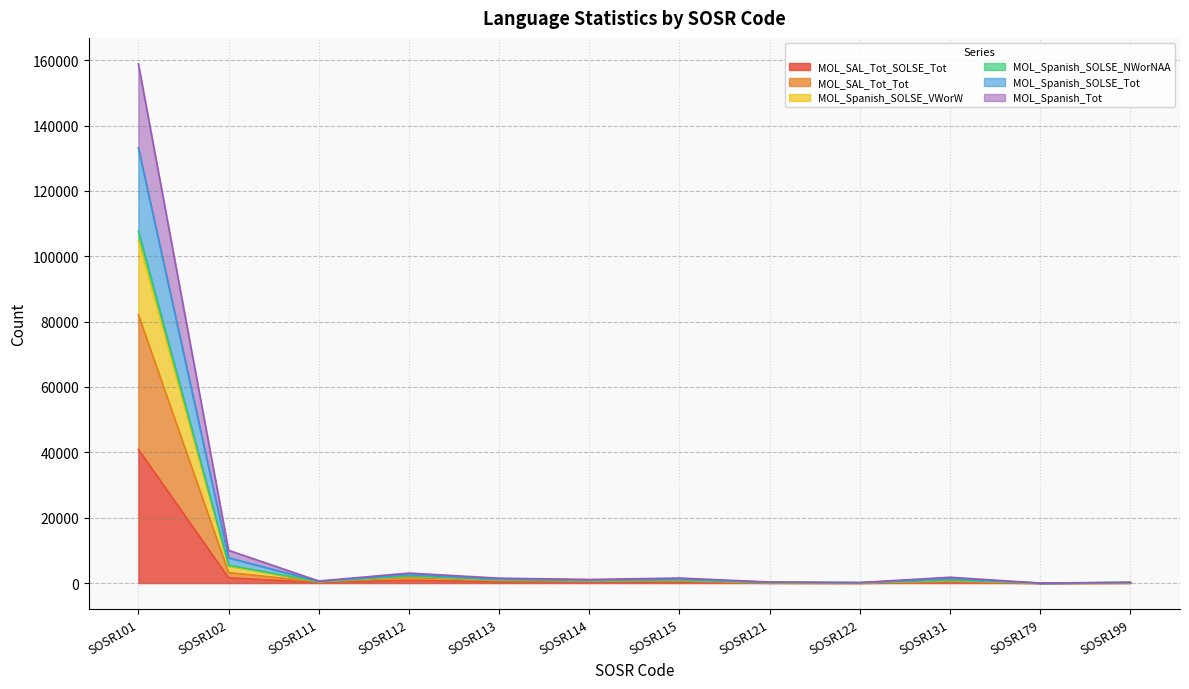

How many lines are shown in the chart?

6